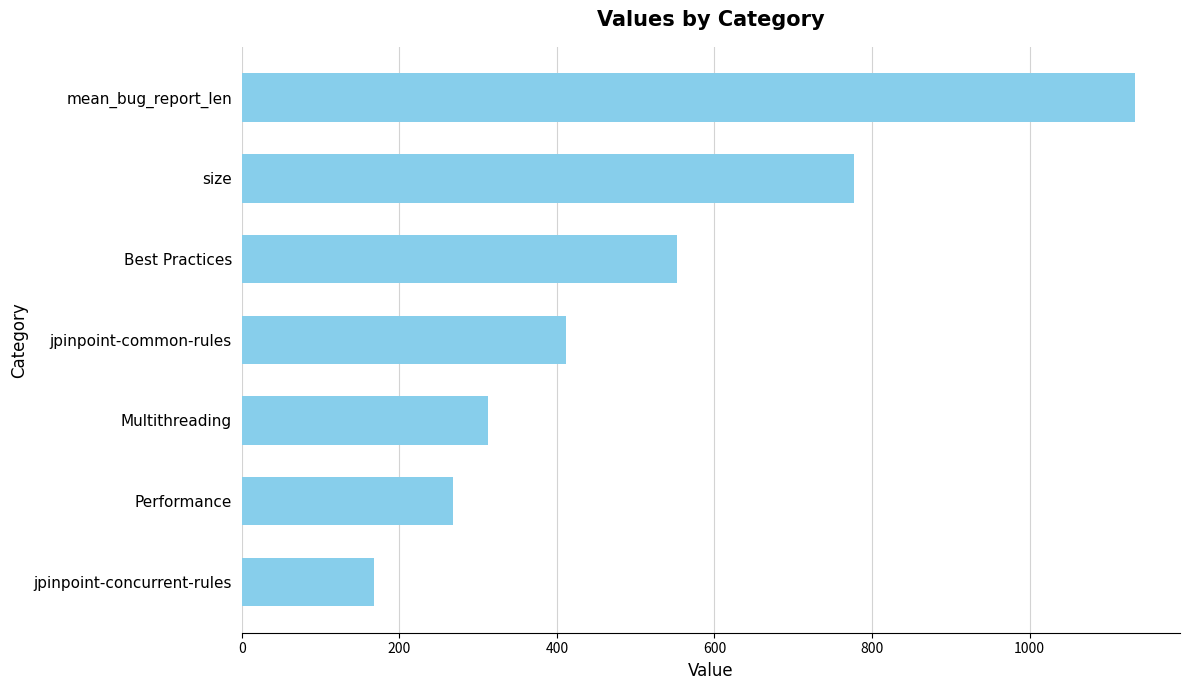

How many values exceed 411?

4